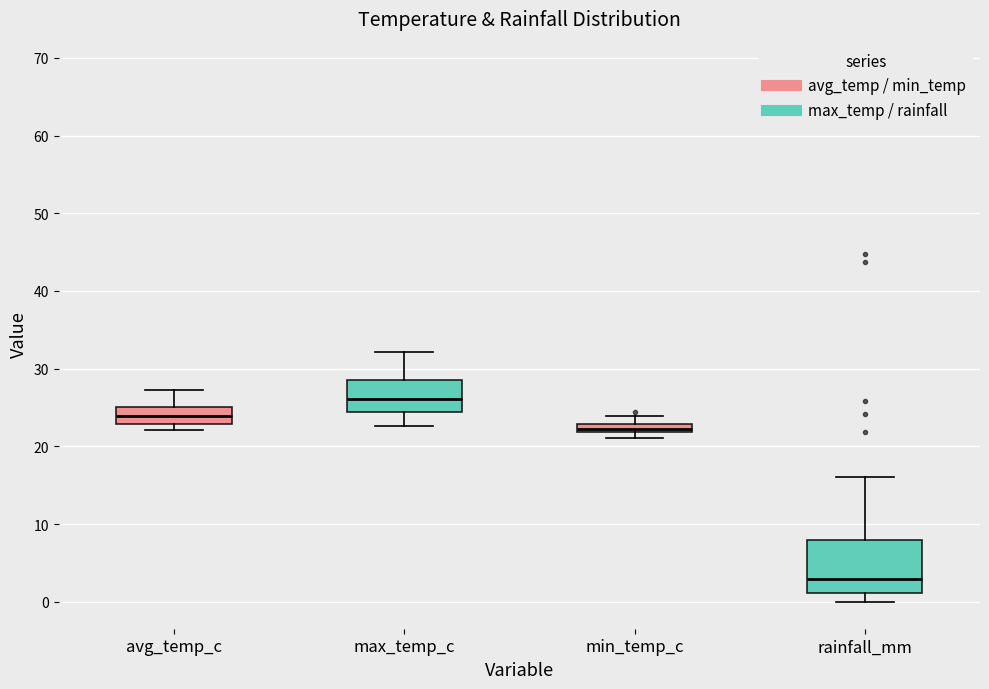

Which box is the tallest, from its lower edge to its upper edge?

rainfall_mm